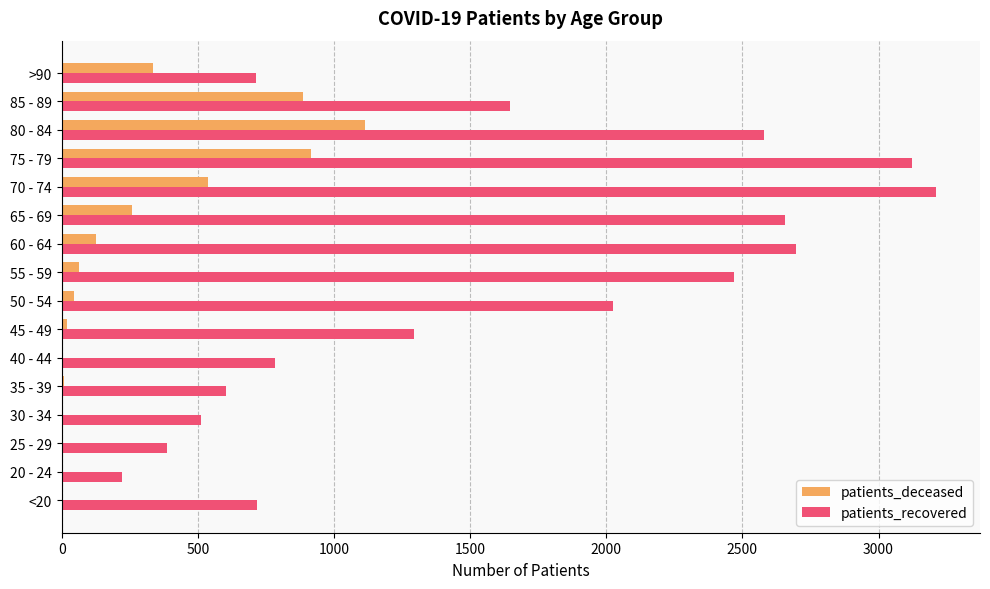

Which category has the highest value across all series?

70 - 74